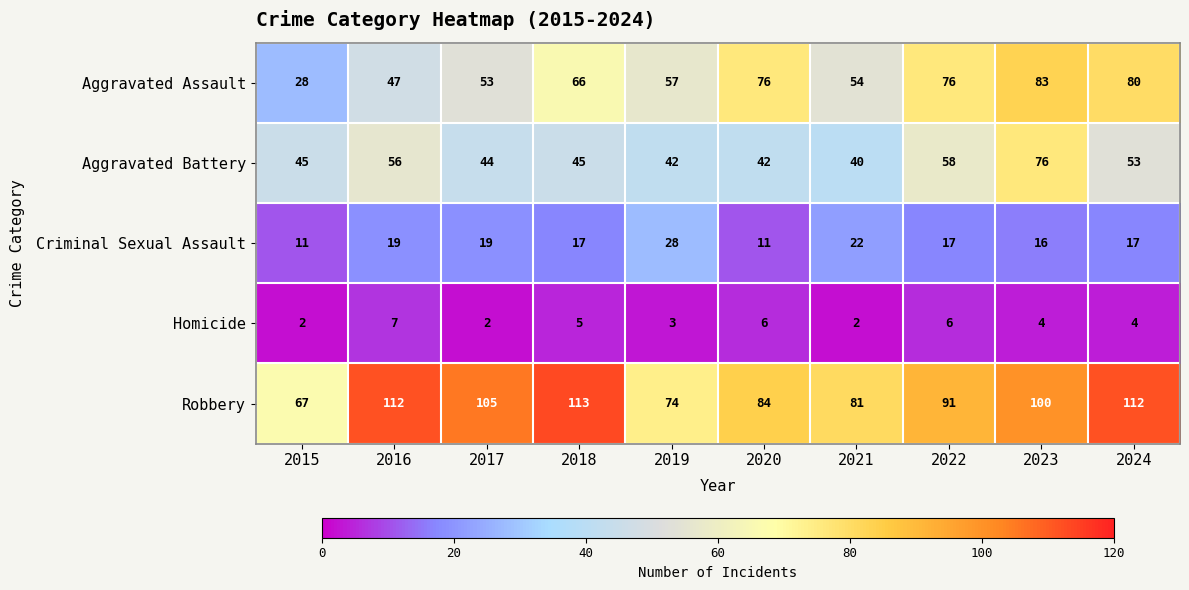

What is the difference between the highest and lowest values at 2016?

105